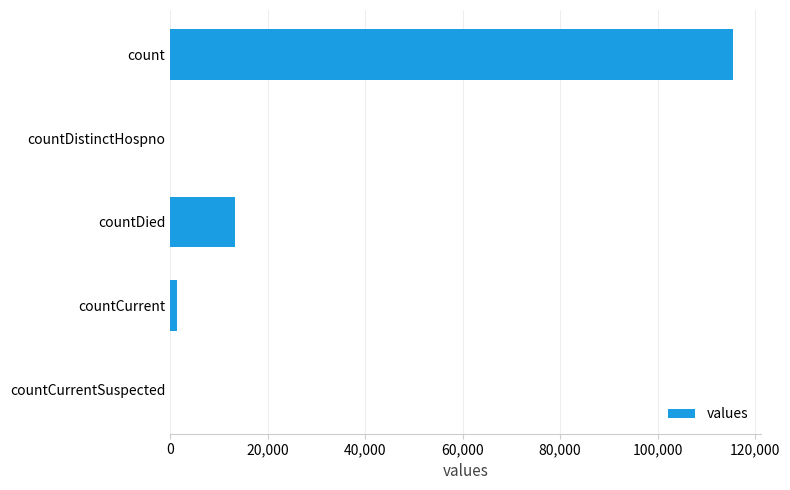

How many distinct data groups are displayed?

1